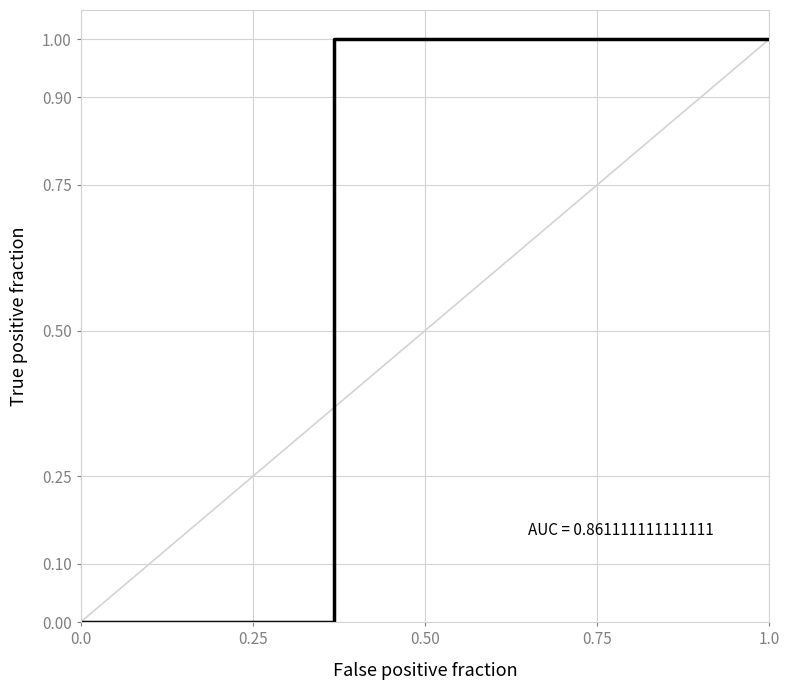

Does the chart have visible grid lines?

Yes